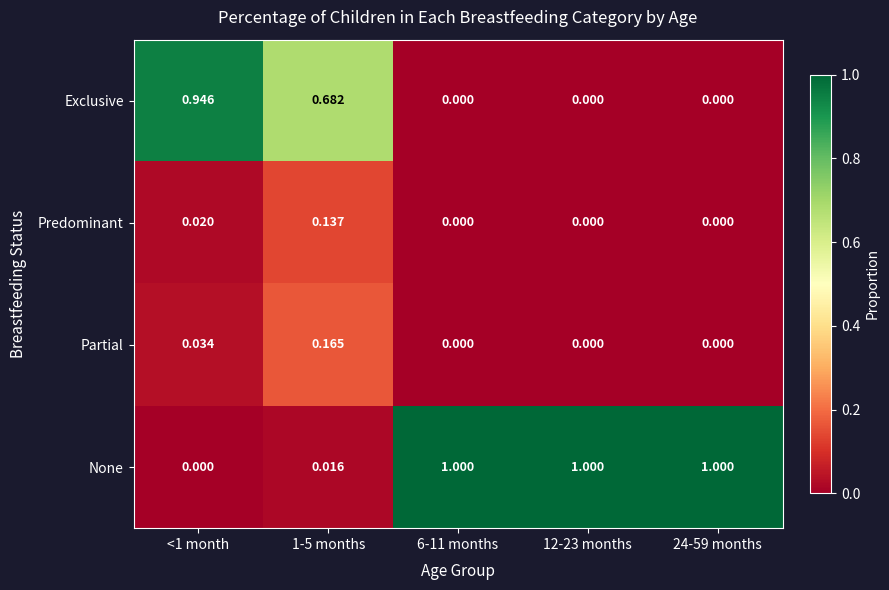

Which series has the largest range (max minus min)?

None